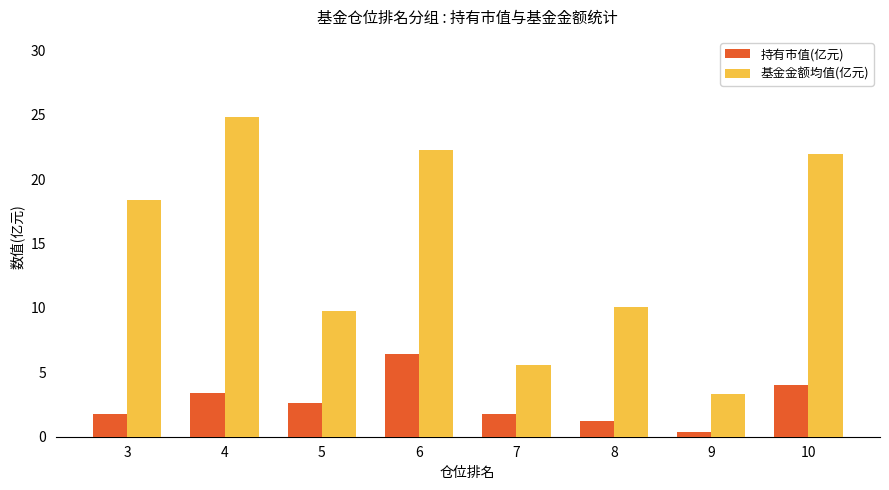

Is it true that 持有市值(亿元) equals 4.0 at 10?

True